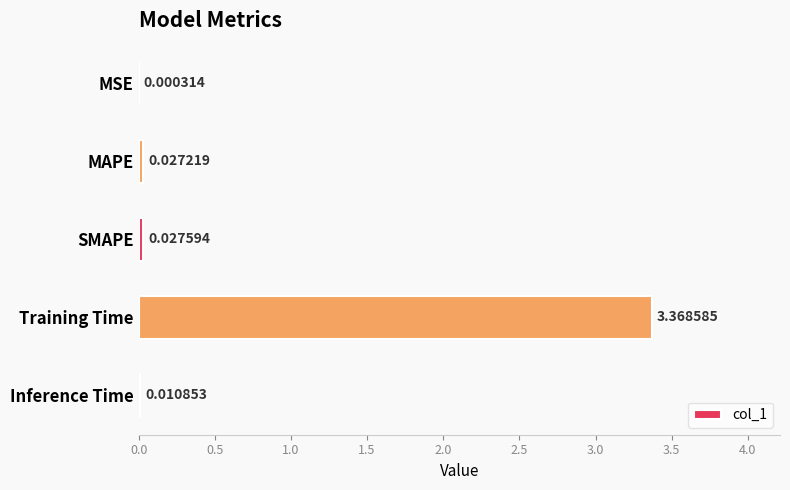

Which has a higher value, SMAPE or MSE?

SMAPE